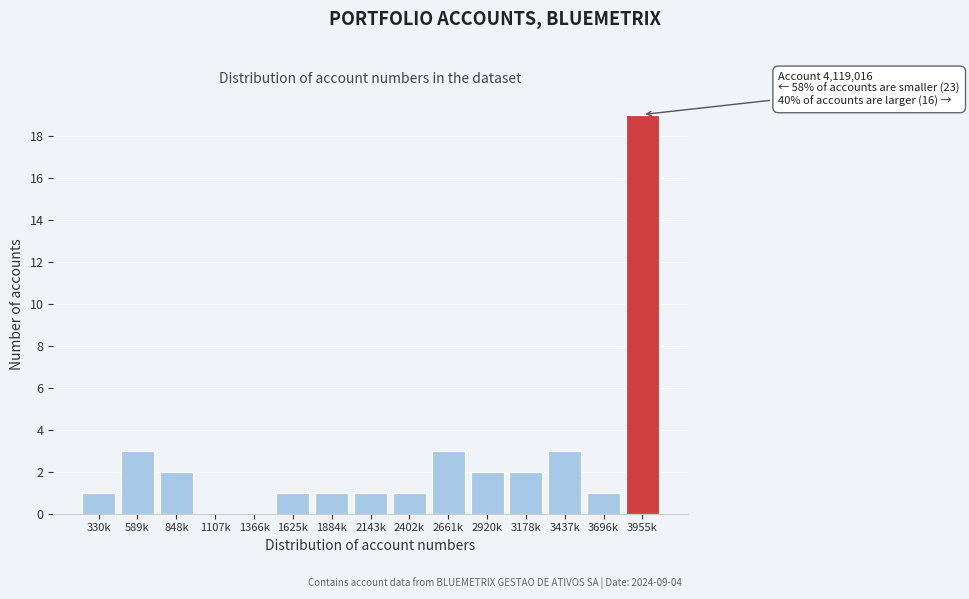

Reading left to right, extract all data points from this chart.

330k=1	589k=3	848k=2	1107k=0	1366k=0	1625k=1	1884k=1	2143k=1	2402k=1	2661k=3	2920k=2	3178k=2	3437k=3	3696k=1	3955k=19